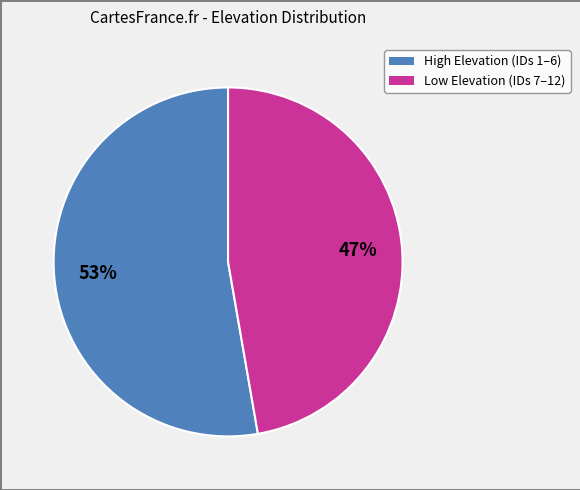

Is there a majority slice in this chart?

Yes